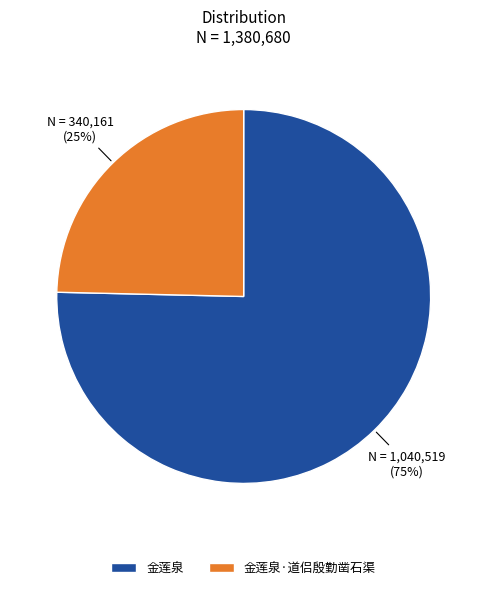

Is it true that 金莲泉 is 75% of the pie?

True